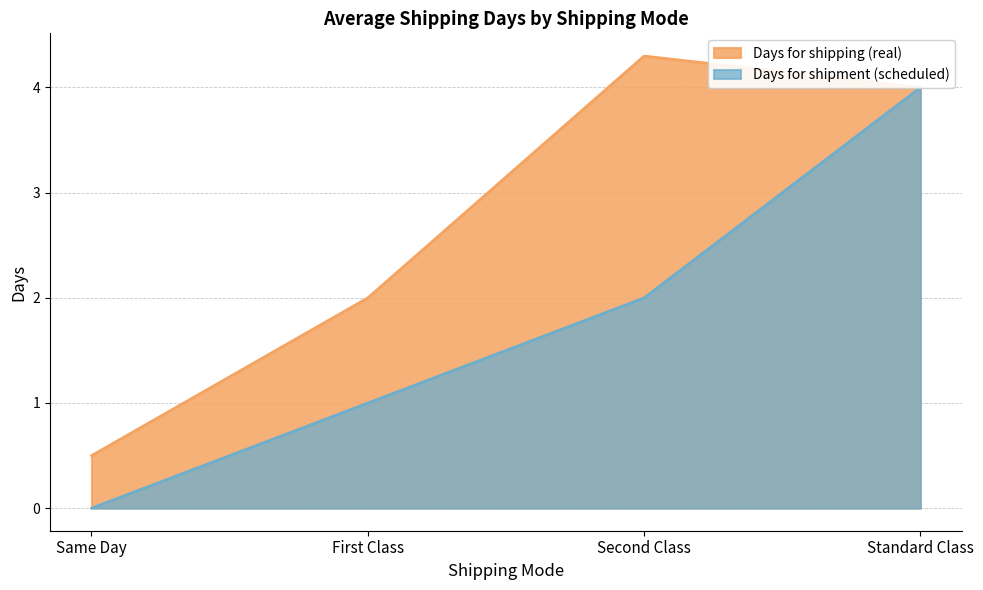

Reading left to right, what are all the values shown in this chart?

Days for shipping (real): 0.5	2.0	4.3	4.0
Days for shipment (scheduled): 0.0	1.0	2.0	4.0